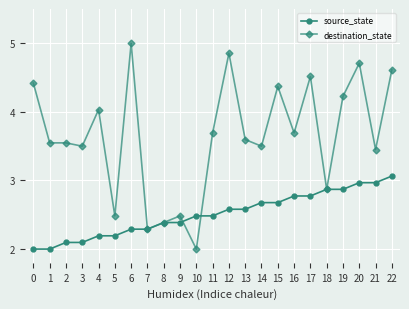

The value of source_state at 8 is 2.4. True or false?

True